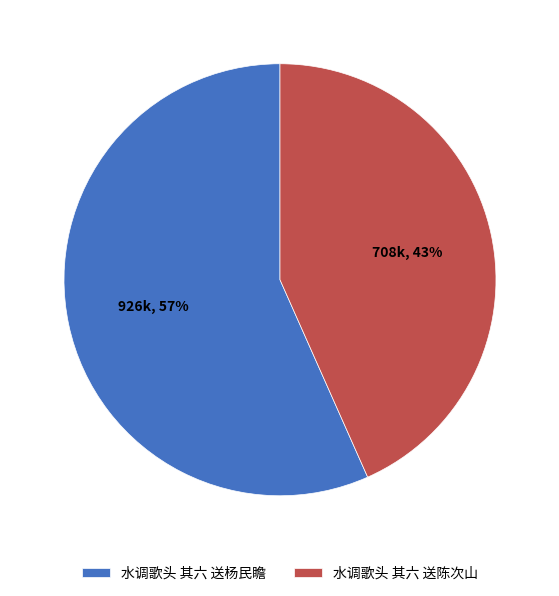

Which has a higher value, 水调歌头 其六 送陈次山 or 水调歌头 其六 送杨民瞻?

水调歌头 其六 送杨民瞻